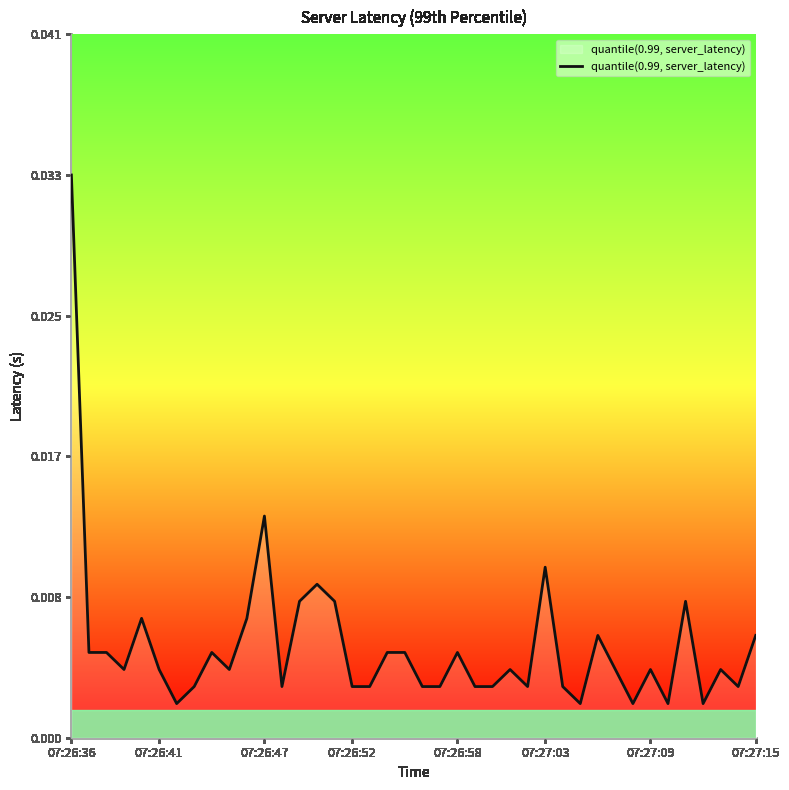

How many lines are shown in the chart?

1